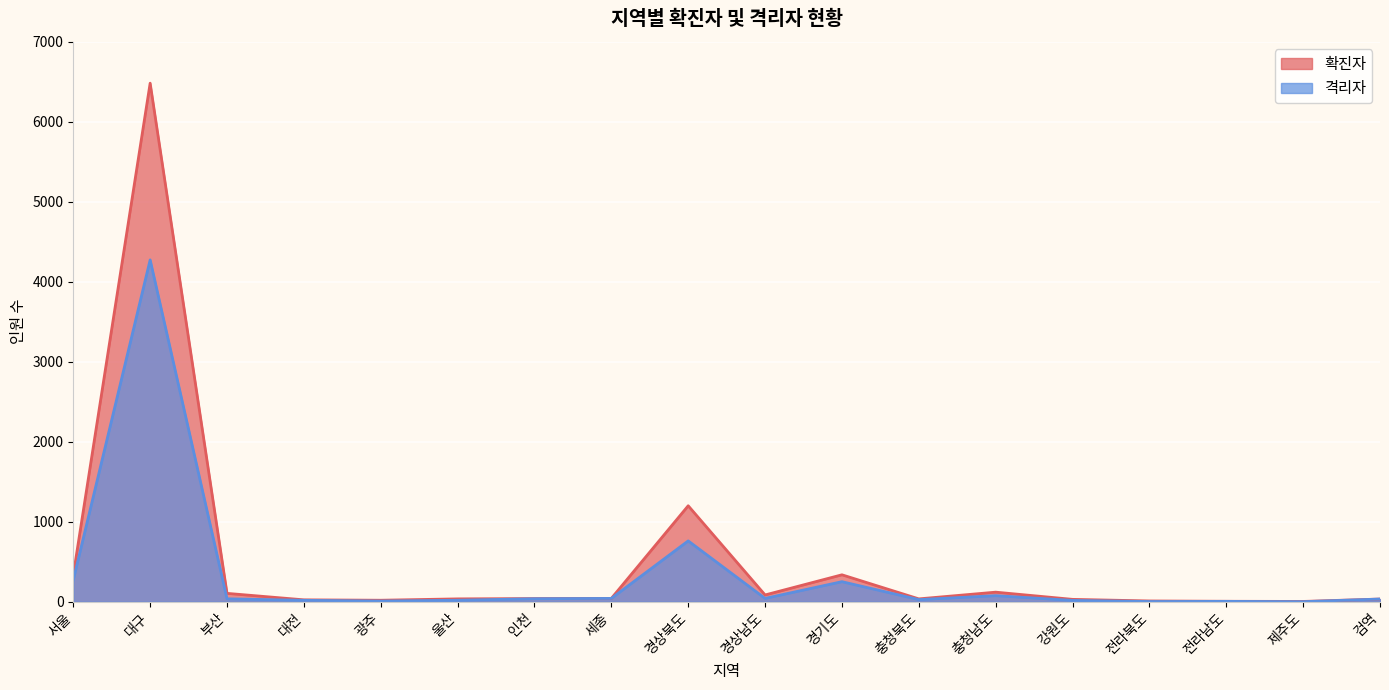

How many lines are shown in the chart?

2